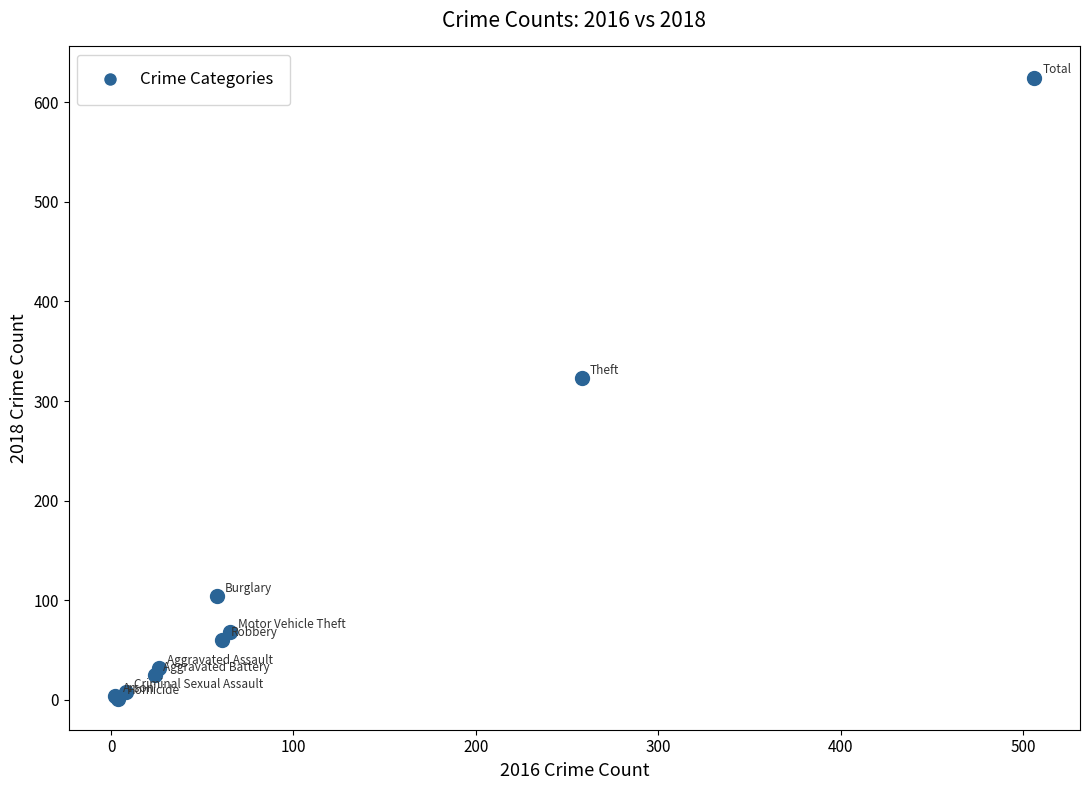

What Y value in the scatter plot is closest to 313?

323